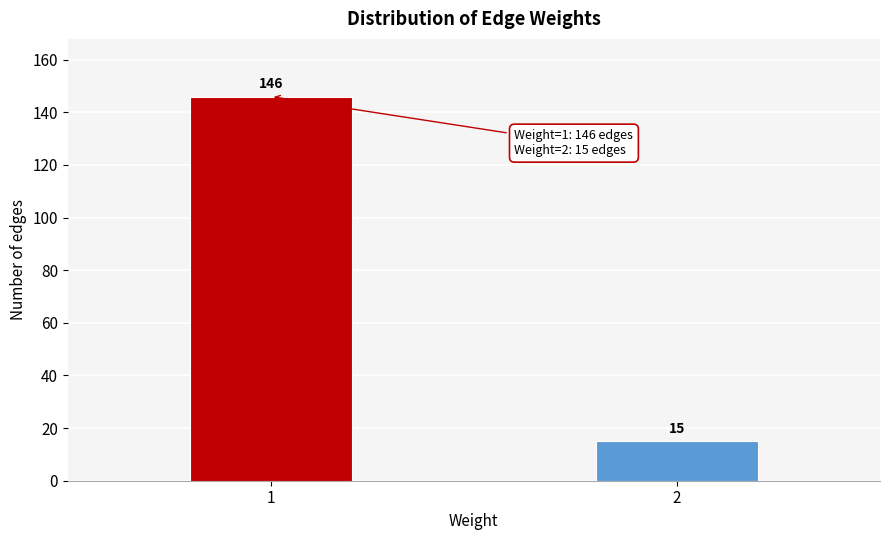

Reading left to right, what are all the values shown in this chart?

146	15